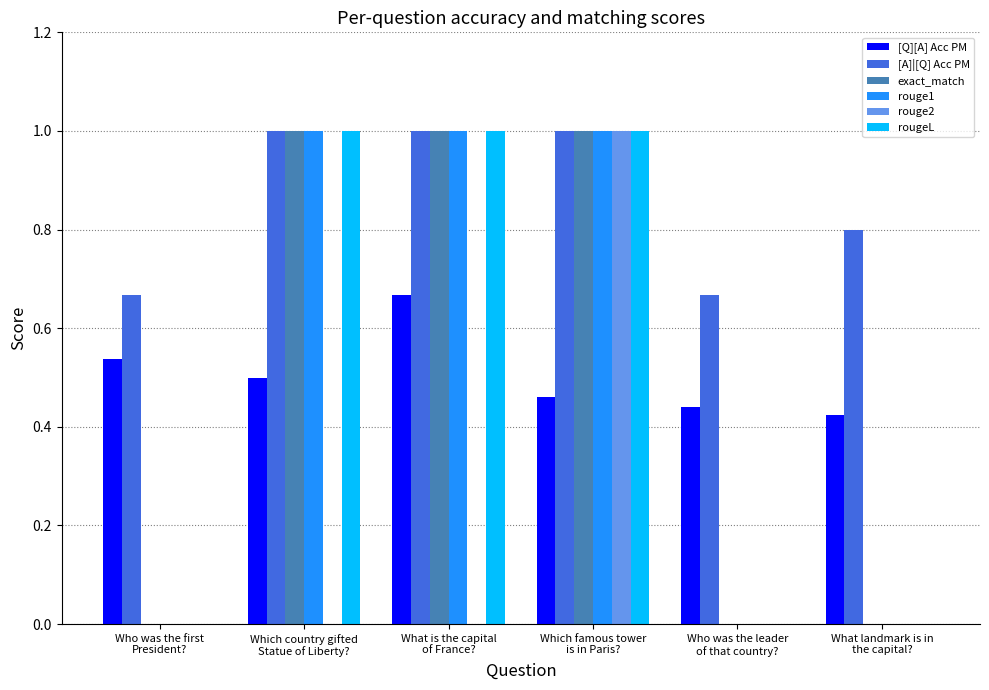

What is the maximum value for rougeL?

1.0